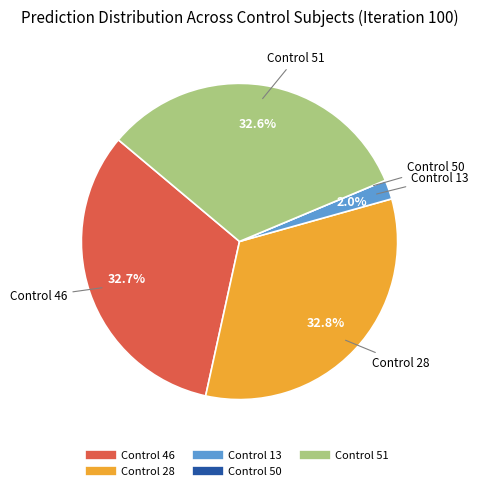

Does any single category account for the majority?

No